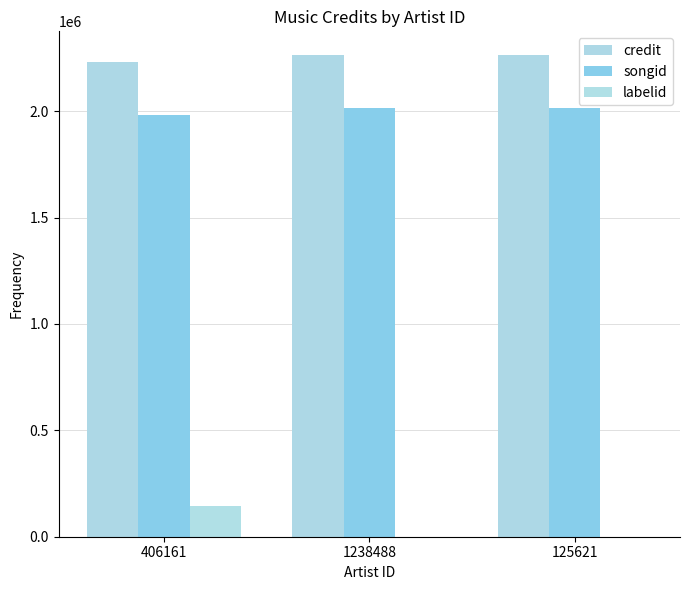

Count the number of data series in this chart.

3